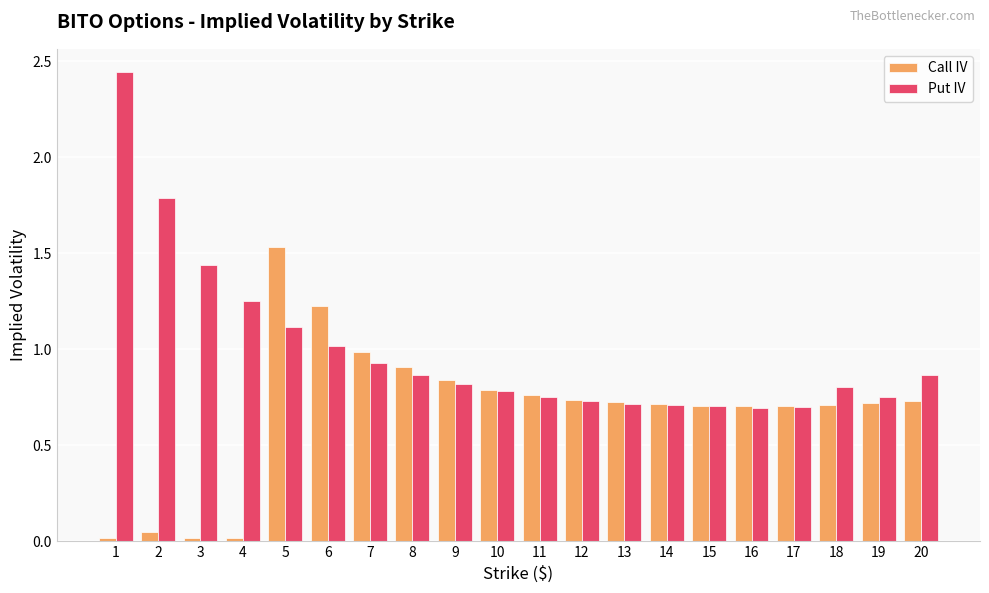

What is the average value of the Put IV series?

1.0